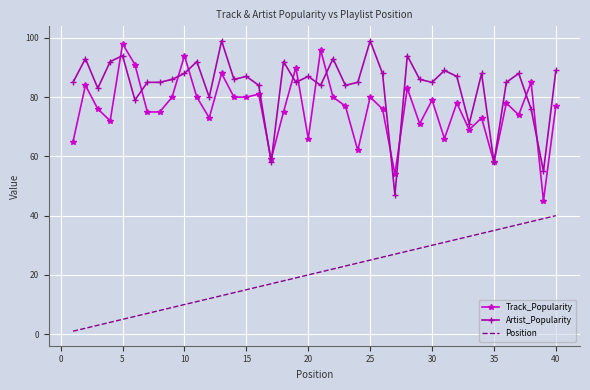

What is the lowest value of the Artist_Popularity series?

47